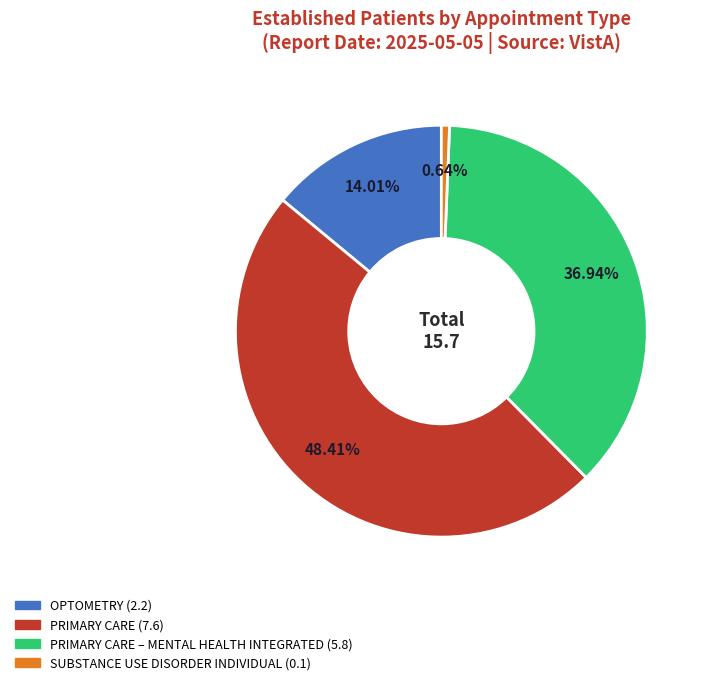

How many slices are in this pie chart?

4